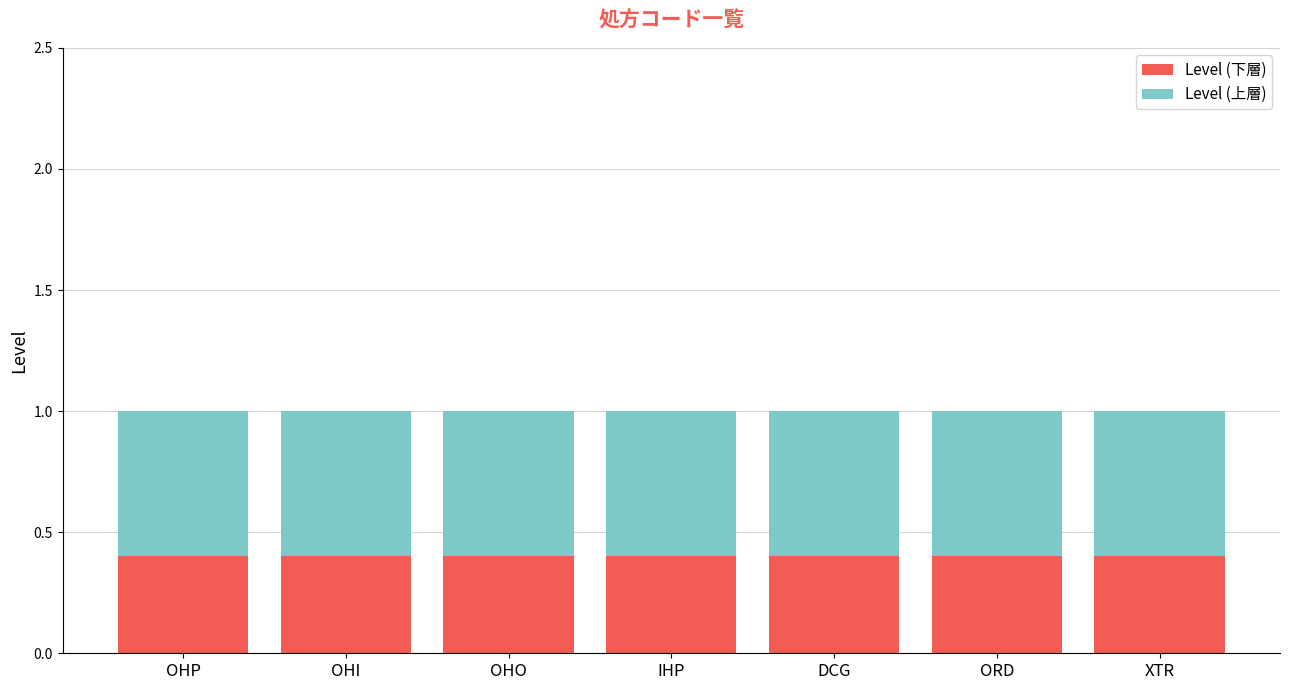

What is the average value of the Level (下層) series?

0.4